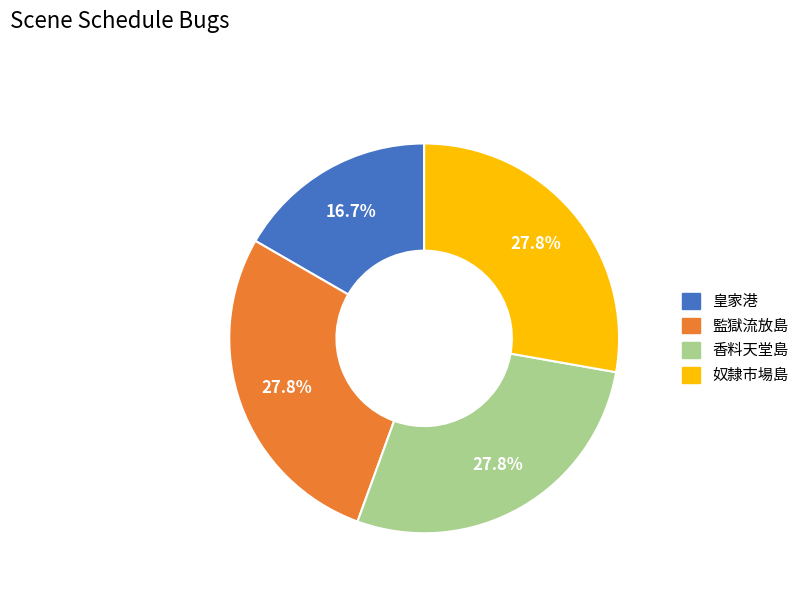

Between 皇家港 and 監獄流放島, which is larger?

監獄流放島